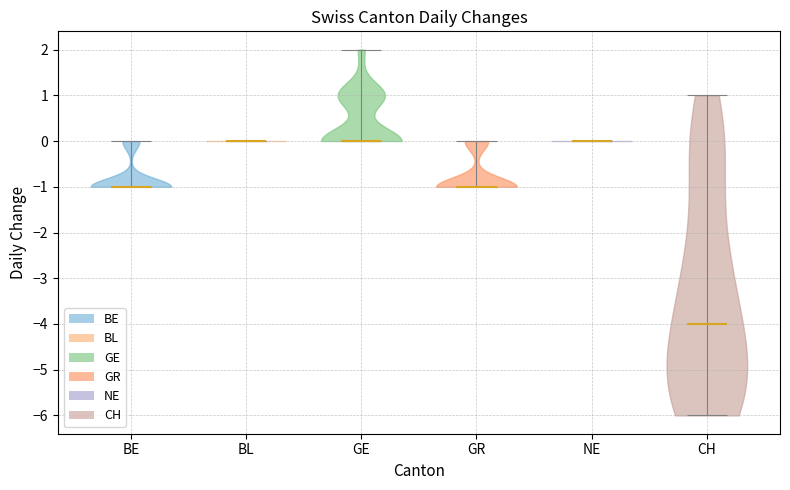

Reading left to right, read every violin against the y-axis: where its median line is, and the lowest and highest points it reaches. The values are not printed on the chart, so give them approximately, as read against the axis.

BE: median line -1, lowest point -1, highest point 0
BL: median line 0, lowest point 0, highest point 0
GE: median line 0, lowest point 0, highest point 2
GR: median line -1, lowest point -1, highest point 0
NE: median line 0, lowest point 0, highest point 0
CH: median line -4, lowest point -6, highest point 1